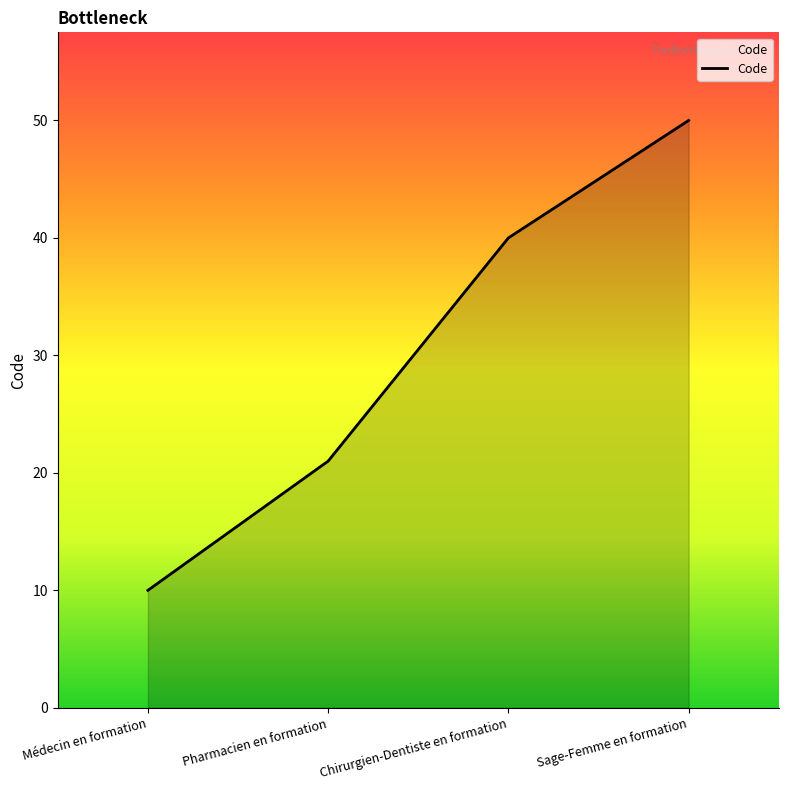

What is the change in value from Médecin en formation to Sage-Femme en formation?

+40